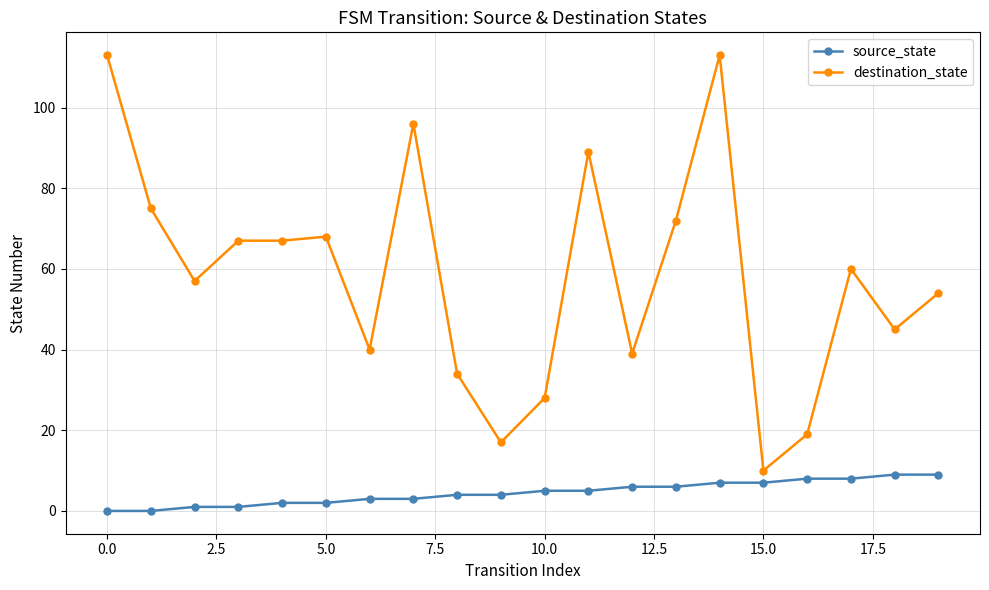

True or false: destination_state has more than 0 points higher than both neighbors.

True